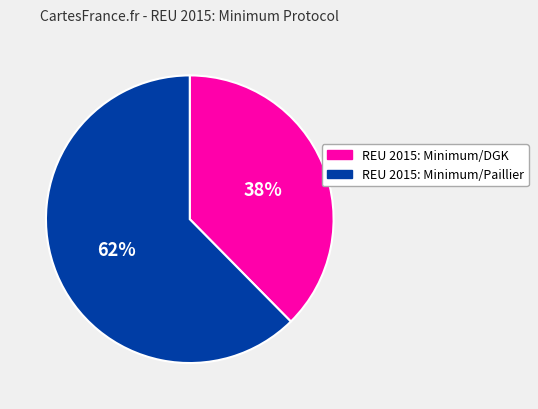

Which category has the biggest portion of the pie?

REU 2015: Minimum/Paillier